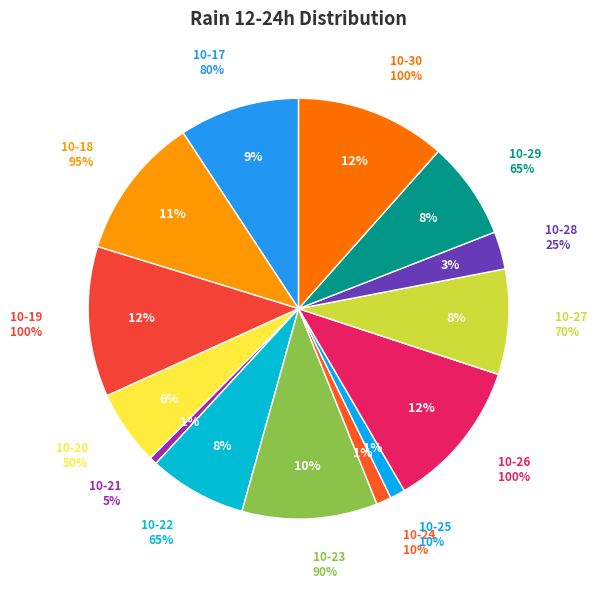

To the nearest percent, what percentage of the pie is 2023-10-25?

1%